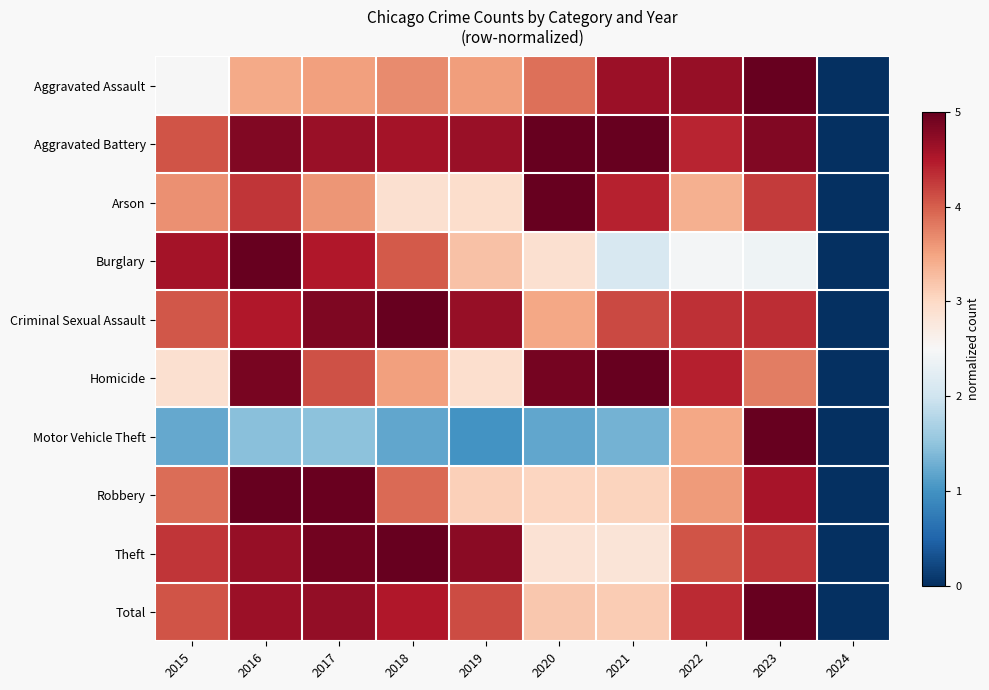

Reading right to left, extract all data points from this chart.

Aggravated Assault: 2024=0.0	2023=5.0	2022=4.7	2021=4.6	2020=3.9	2019=3.6	2018=3.7	2017=3.5	2016=3.5	2015=2.5
Aggravated Battery: 2024=0.0	2023=4.8	2022=4.4	2021=5.0	2020=5.0	2019=4.7	2018=4.6	2017=4.7	2016=4.8	2015=4.1
Arson: 2024=0.0	2023=4.2	2022=3.4	2021=4.4	2020=5.0	2019=2.9	2018=2.9	2017=3.6	2016=4.3	2015=3.6
Burglary: 2024=0.0	2023=2.4	2022=2.4	2021=2.1	2020=2.9	2019=3.2	2018=4.0	2017=4.5	2016=5.0	2015=4.6
Criminal Sexual Assault: 2024=0.0	2023=4.4	2022=4.3	2021=4.1	2020=3.5	2019=4.7	2018=5.0	2017=4.8	2016=4.5	2015=4.1
Homicide: 2024=0.0	2023=3.8	2022=4.4	2021=5.0	2020=4.9	2019=2.9	2018=3.5	2017=4.1	2016=4.9	2015=2.9
Motor Vehicle Theft: 2024=0.0	2023=5.0	2022=3.5	2021=1.3	2020=1.2	2019=1.0	2018=1.2	2017=1.5	2016=1.5	2015=1.2
Robbery: 2024=0.0	2023=4.6	2022=3.6	2021=3.1	2020=3.0	2019=3.1	2018=3.9	2017=5.0	2016=5.0	2015=3.9
Theft: 2024=0.0	2023=4.3	2022=4.1	2021=2.8	2020=2.9	2019=4.8	2018=5.0	2017=4.9	2016=4.7	2015=4.3
Total: 2024=0.0	2023=5.0	2022=4.4	2021=3.1	2020=3.2	2019=4.1	2018=4.5	2017=4.7	2016=4.6	2015=4.1